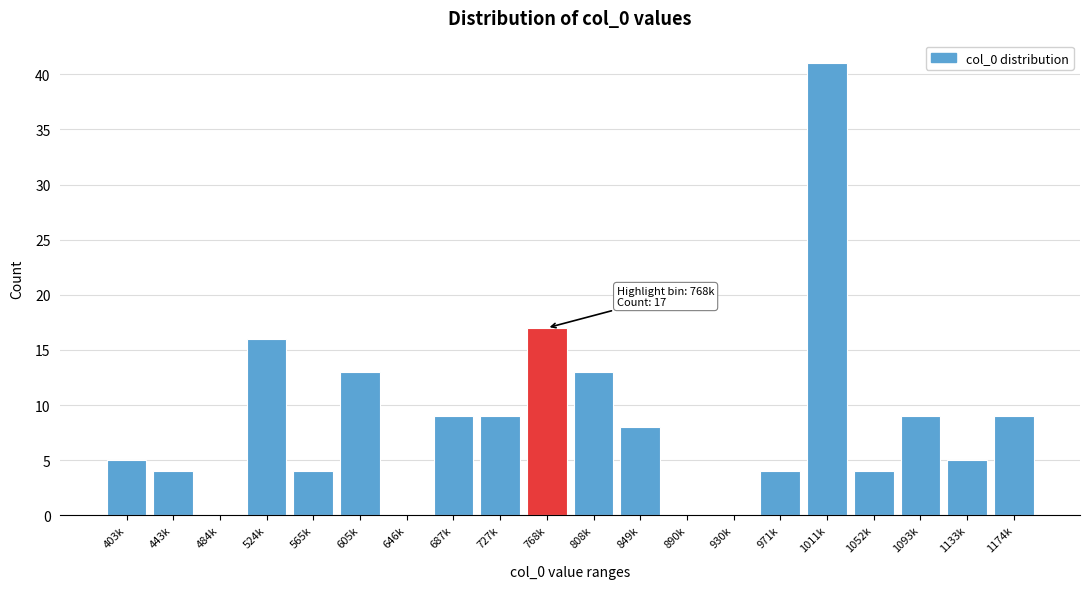

Reading left to right, extract all data points from this chart.

403k=5	443k=4	484k=0	524k=16	565k=4	605k=13	646k=0	687k=9	727k=9	768k=17	808k=13	849k=8	890k=0	930k=0	971k=4	1011k=41	1052k=4	1093k=9	1133k=5	1174k=9